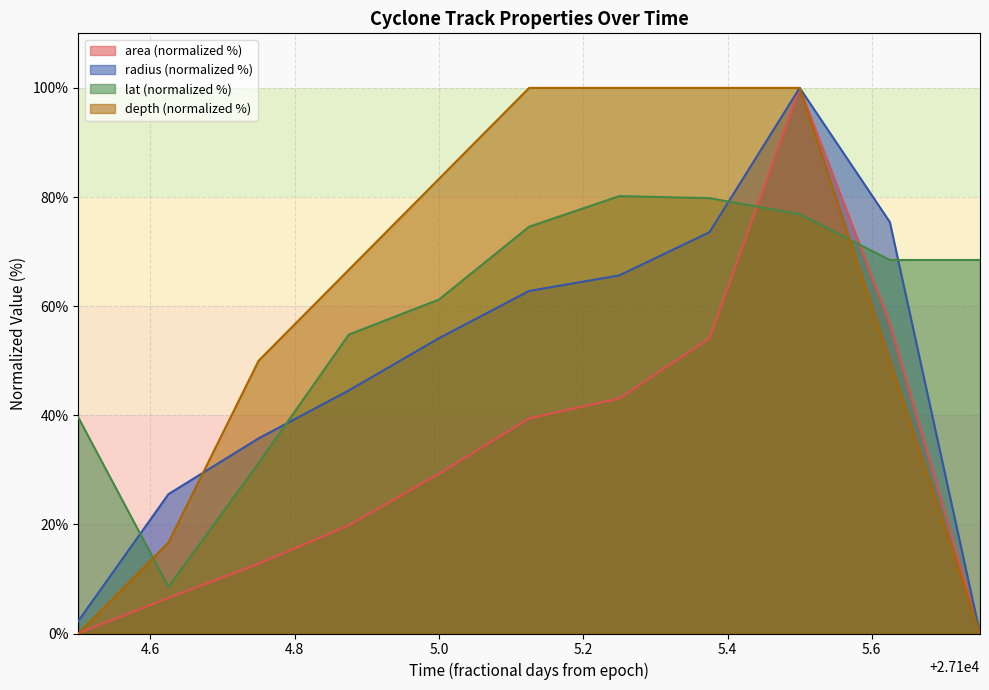

Which series has the widest spread of values?

area